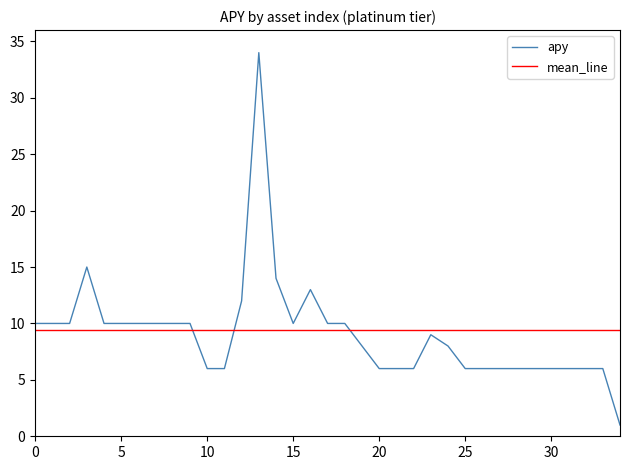

After their last crossing, which series has the higher values: mean_line or apy?

mean_line